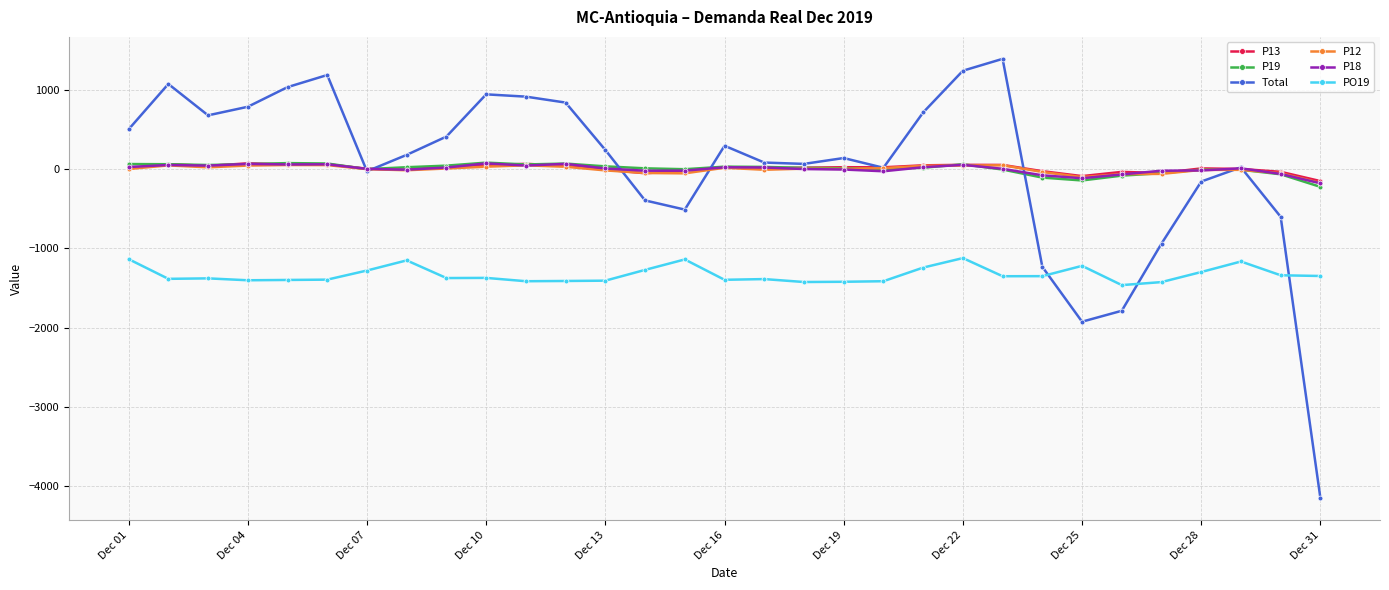

What is the highest value of the PO19 series?

-1122